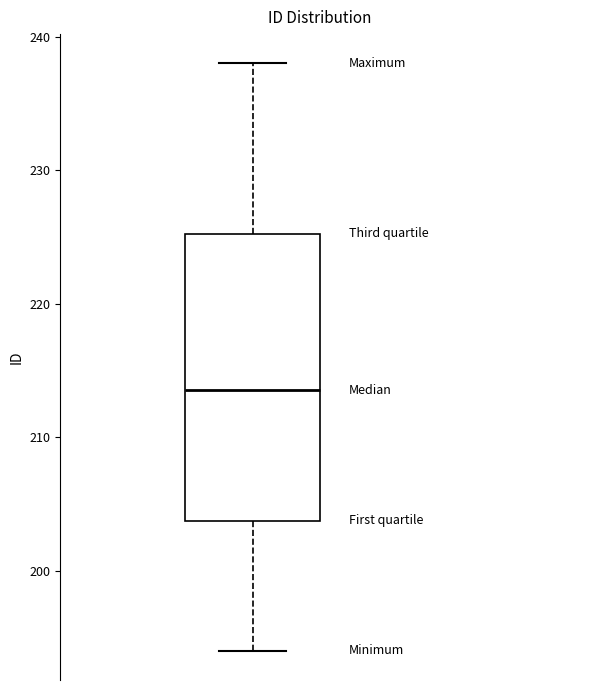

Where does the upper whisker of the box end on the y-axis? The values are not printed on the chart, so give them approximately, as read against the axis.

238